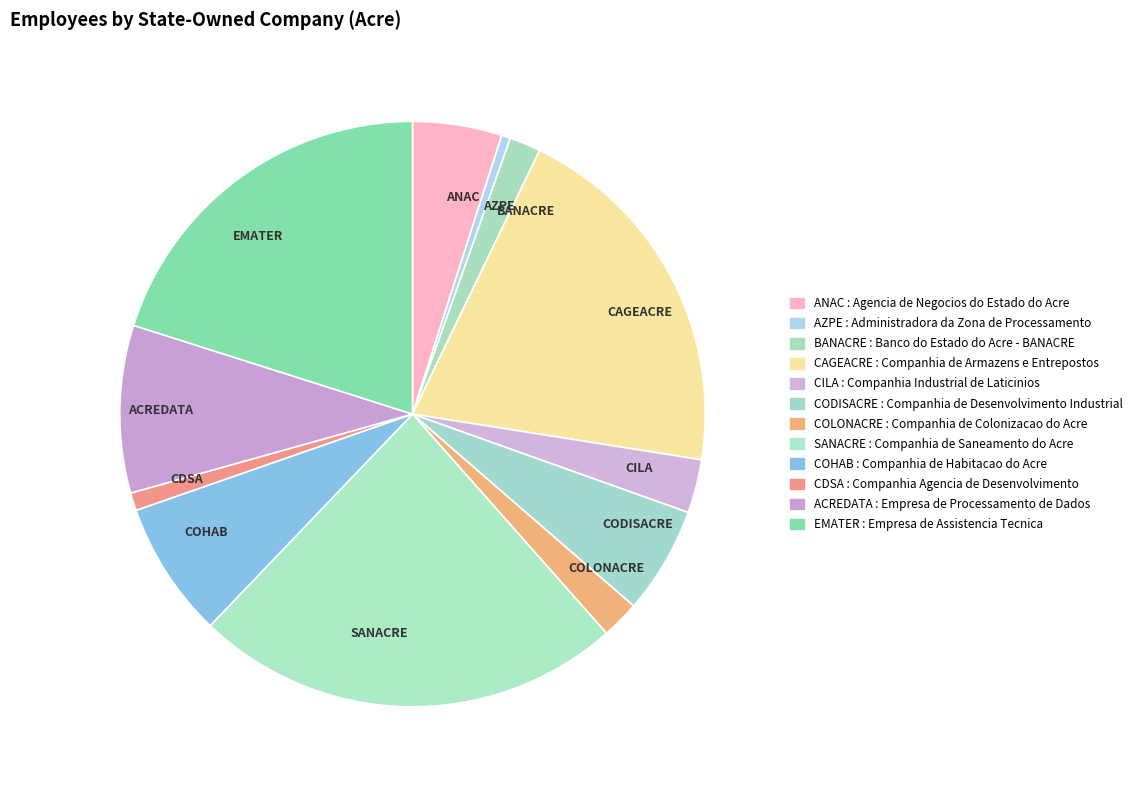

Is it true that ACREDATA is 9% of the pie?

True